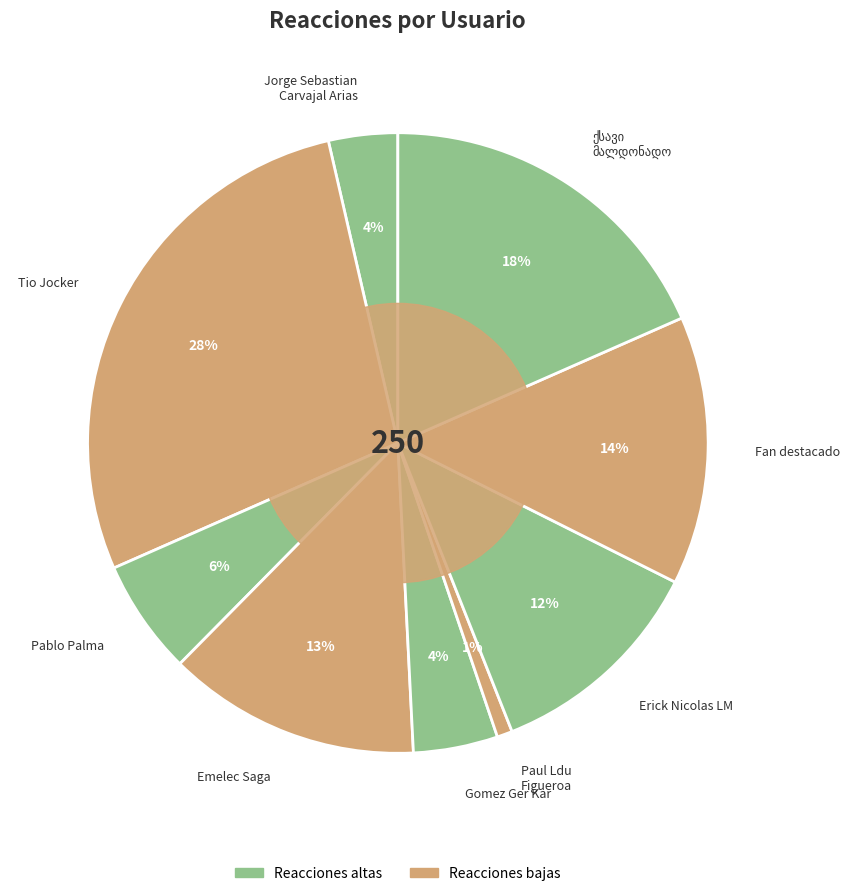

Is the sum of Tio Jocker and Gomez Ger Kar greater than half?

No